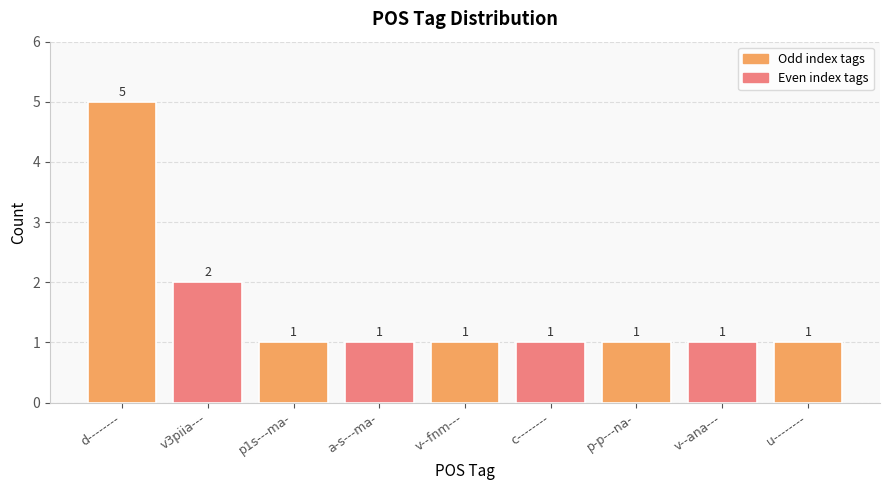

Is it true that the value at d-------- is 1?

False